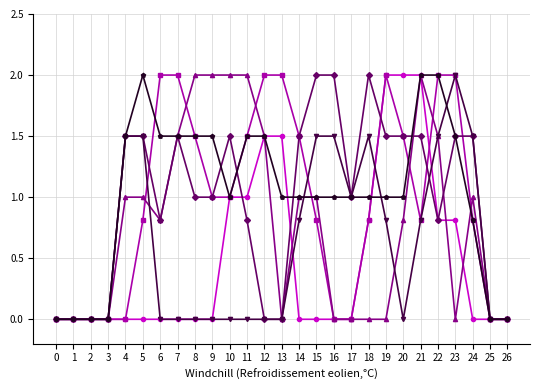

What is the spread (max minus min) of values at 24?

1.5